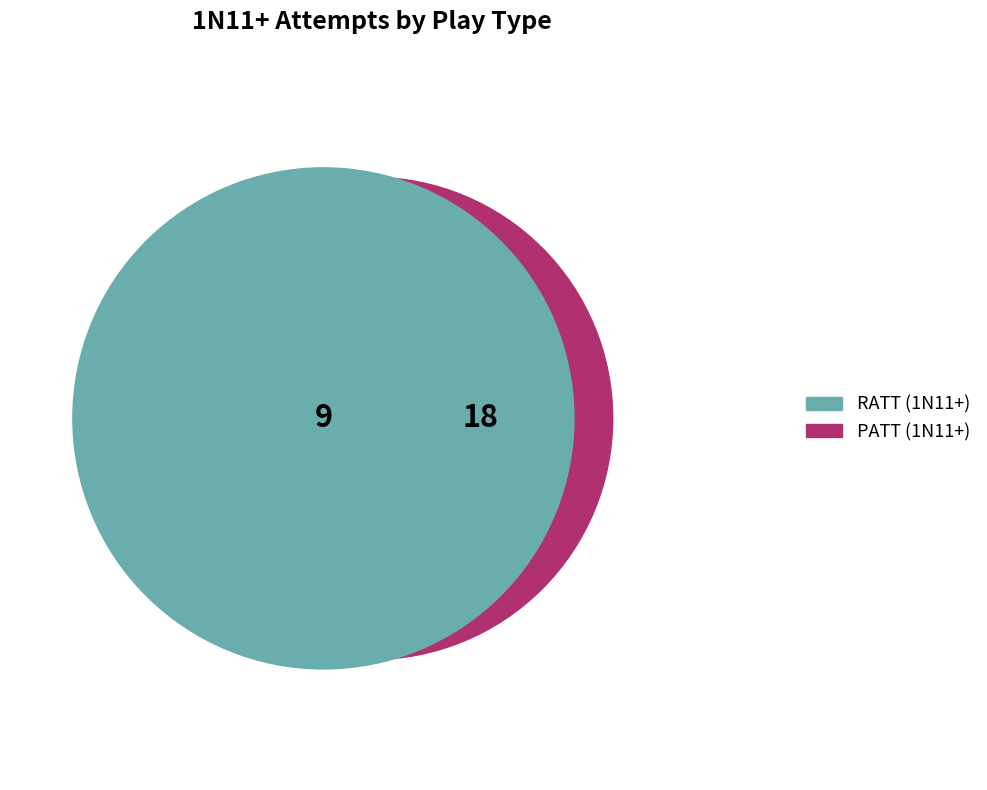

What is the majority slice?

PATT